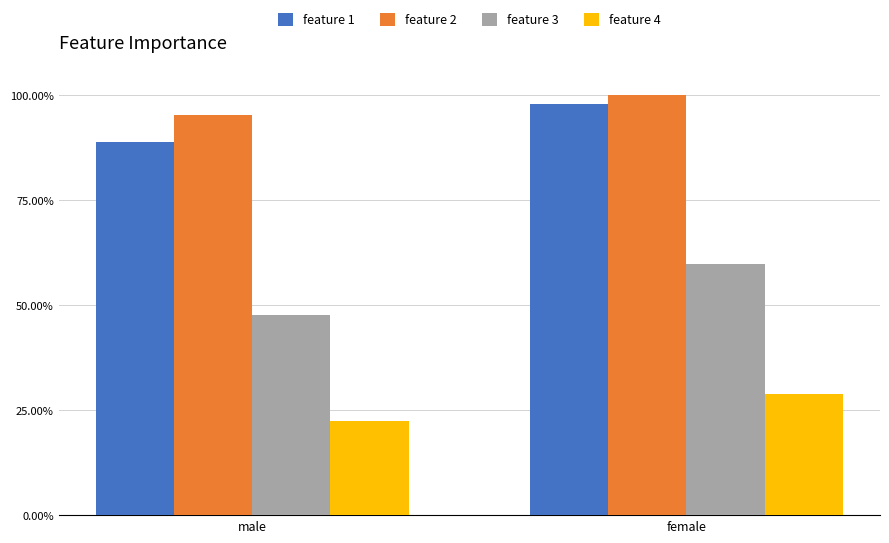

What are all the series names shown in the legend?

feature 1, feature 2, feature 3, feature 4